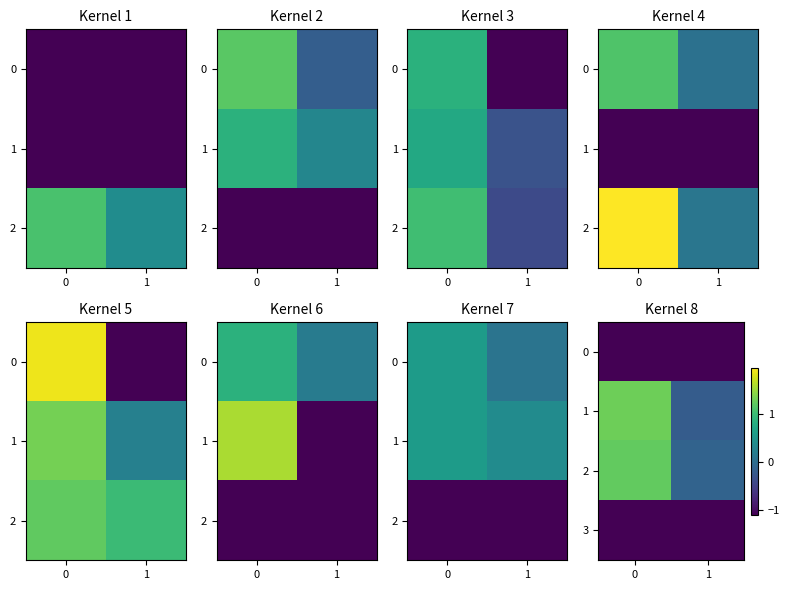

How many data points in 1 are above 1?

1